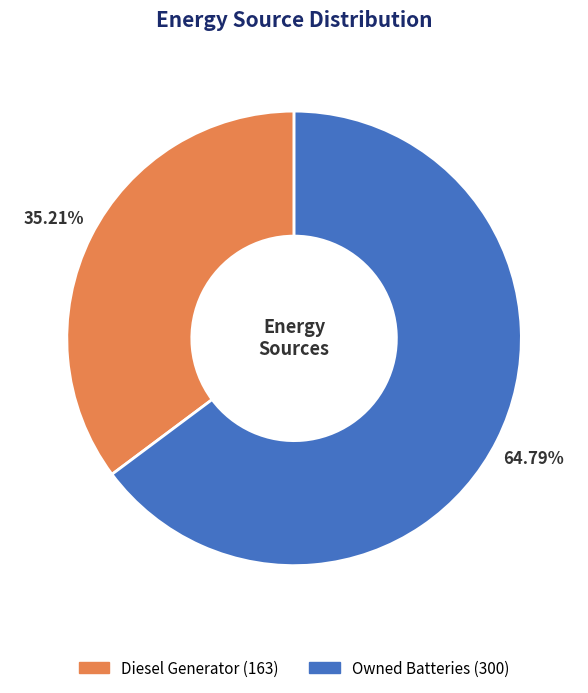

Is there any slice that represents more than half of the pie?

Yes